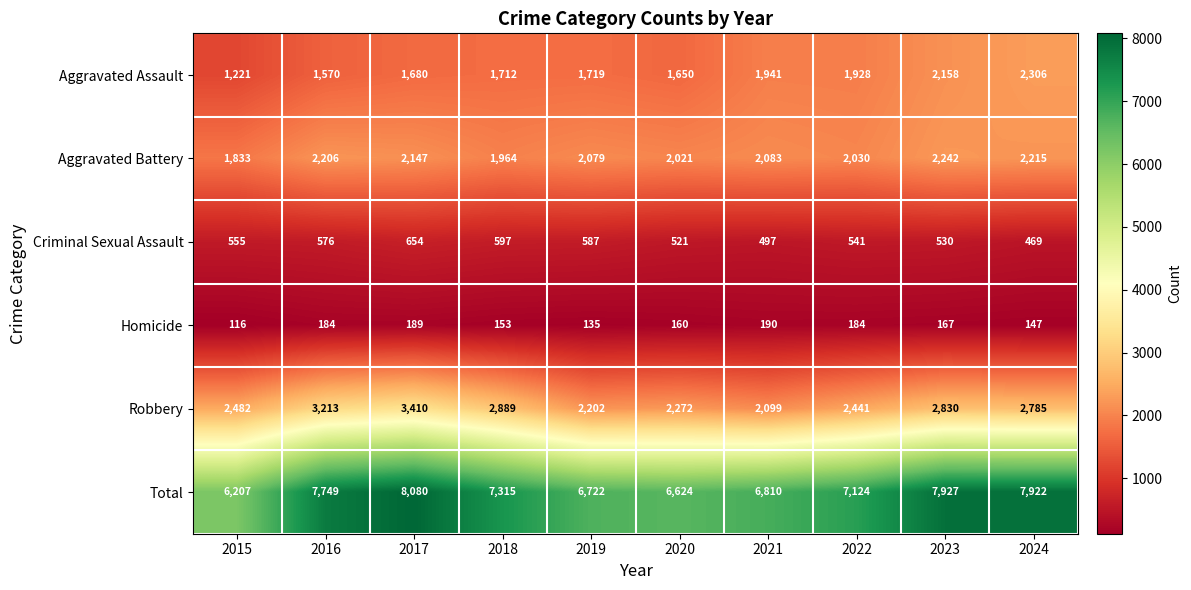

What is the sum of the Total values at 2023 and 2018?

15242